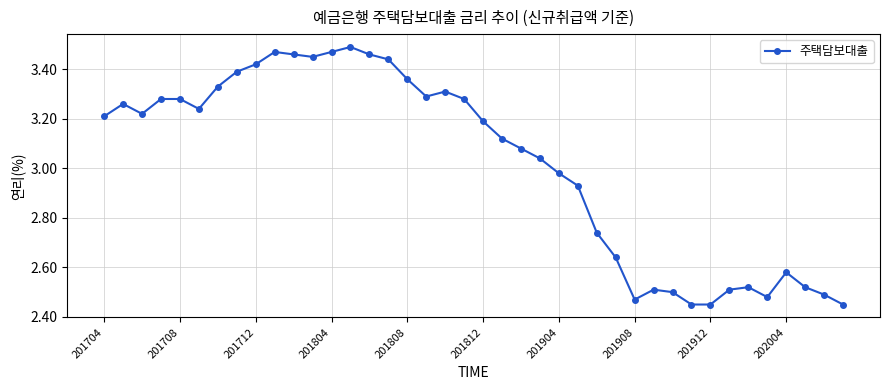

What is the difference between the second highest and minimum values?

1.0